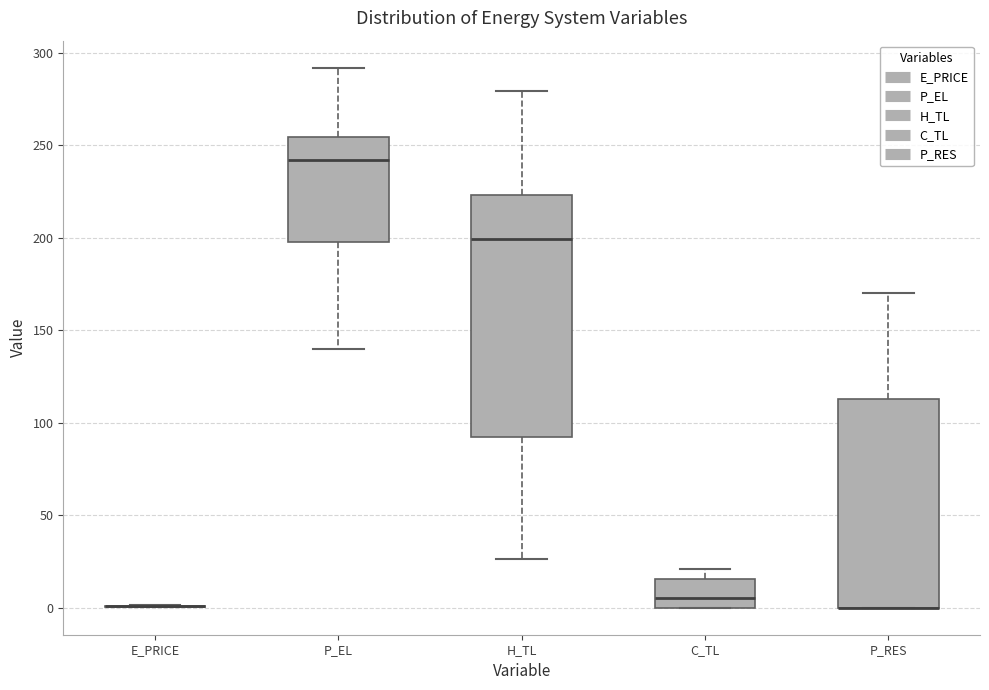

Reading left to right, transcribe this box plot: for each box, give where its median line is, the range the box spans, and where its two whiskers end, as read against the y-axis. The values are not printed on the chart, so give them approximately, as read against the axis.

E_PRICE: box collapsed to a line at 0, whiskers 0 to 0
P_EL: median 240, box 195 to 255, whiskers 140 to 290
H_TL: median 200, box 90 to 225, whiskers 25 to 280
C_TL: median 5, box 0 to 15, whiskers 0 to 20
P_RES: median 0 (drawn on the box's lower edge), box 0 to 115, whiskers 0 to 170